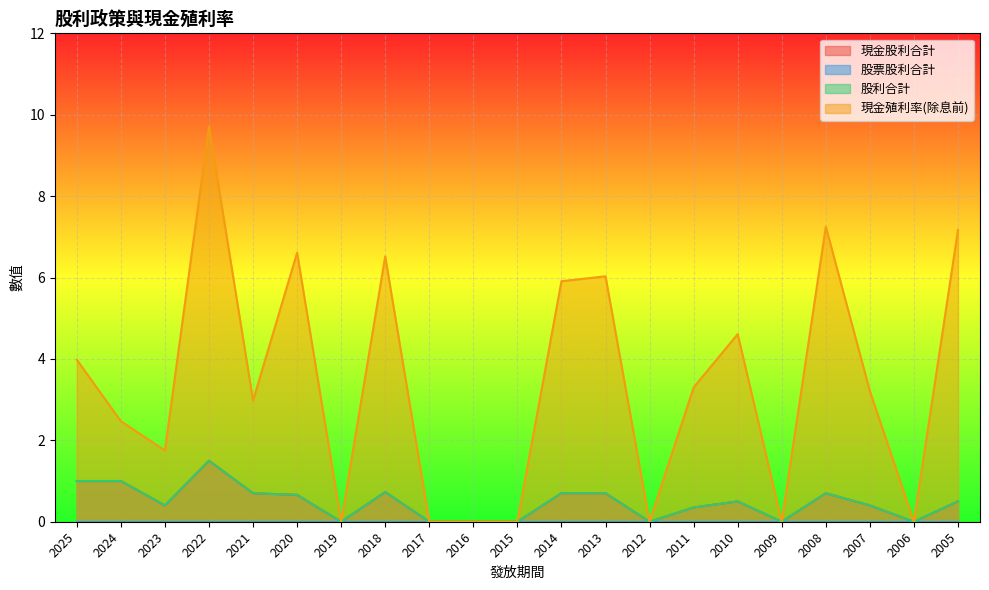

The 現金股利合計 series shows 0.7 at 2013. True or false?

True